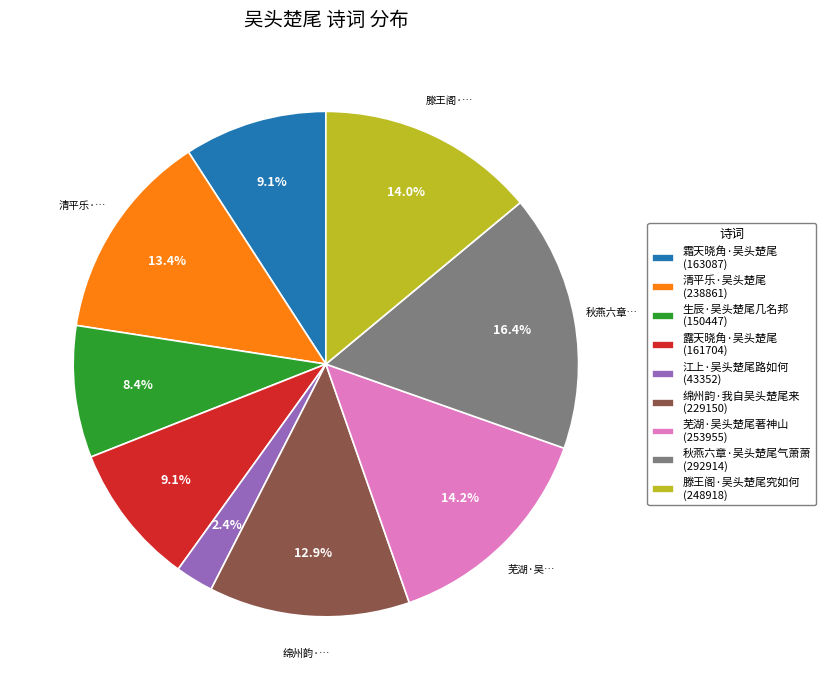

Which has a higher value, 绵州韵·我自吴头楚尾来 (229150) or 滕王阁·吴头楚尾究如何 (248918)?

滕王阁·吴头楚尾究如何 (248918)